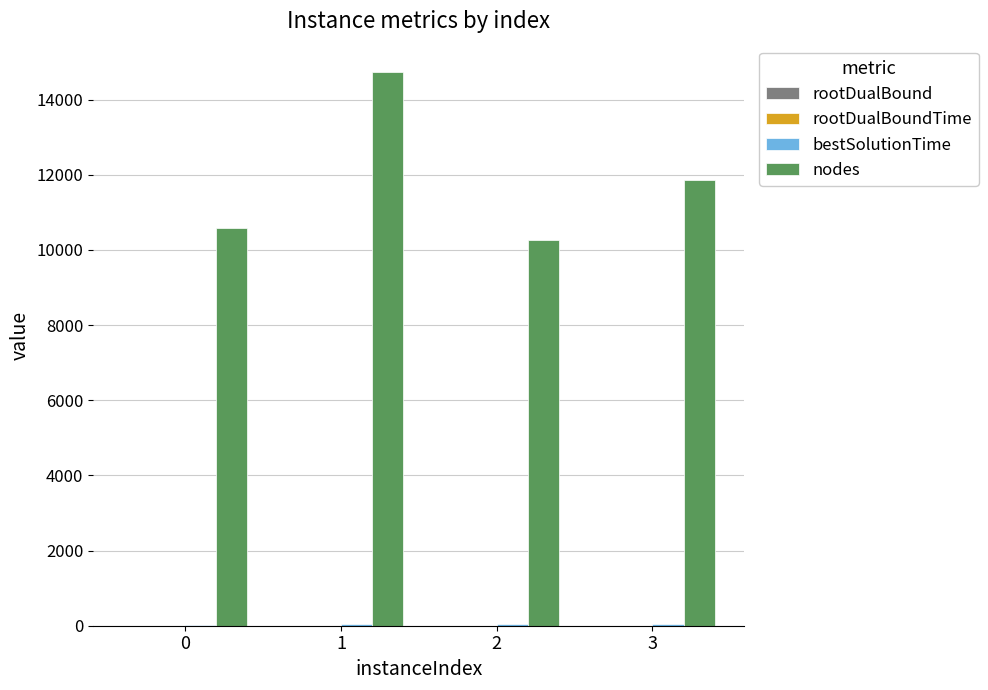

What is the highest value of the nodes series?

14724.0